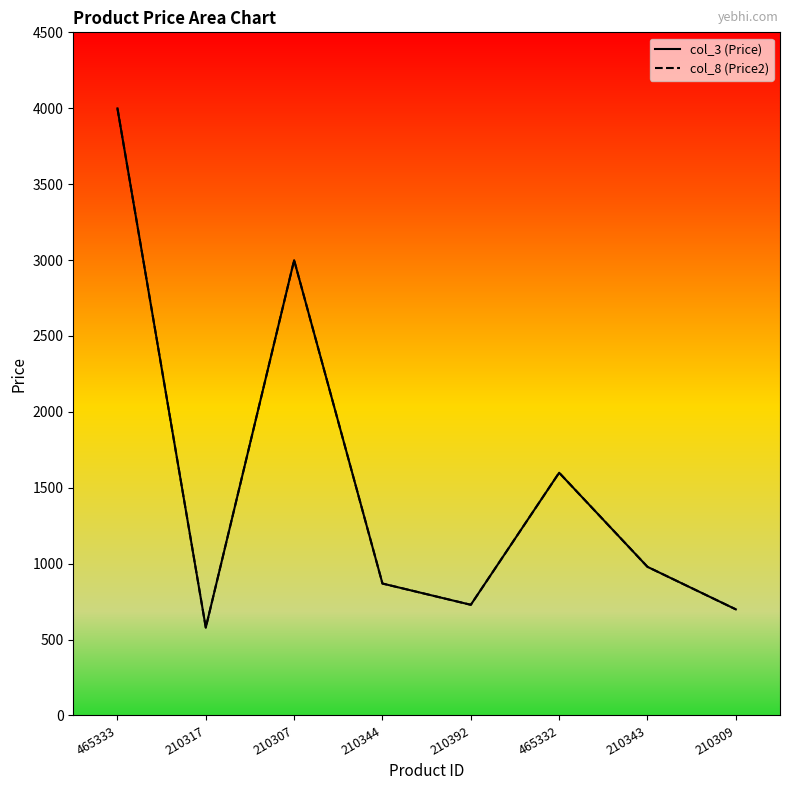

Rank the categories by col_3 value from highest to lowest.

465333, 210307, 465332, 210343, 210344, 210392, 210309, 210317